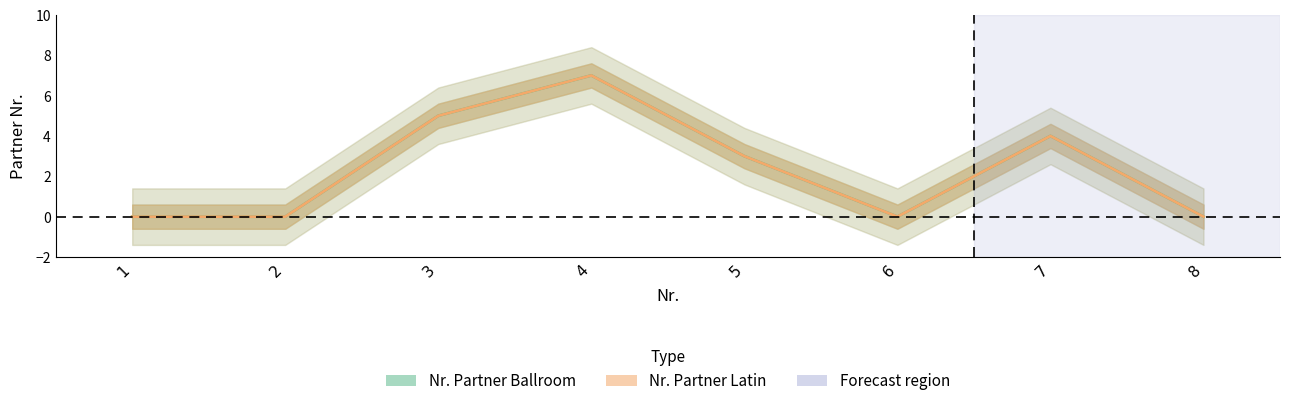

The value of Nr. Partner Latin at 1 is 4. True or false?

False